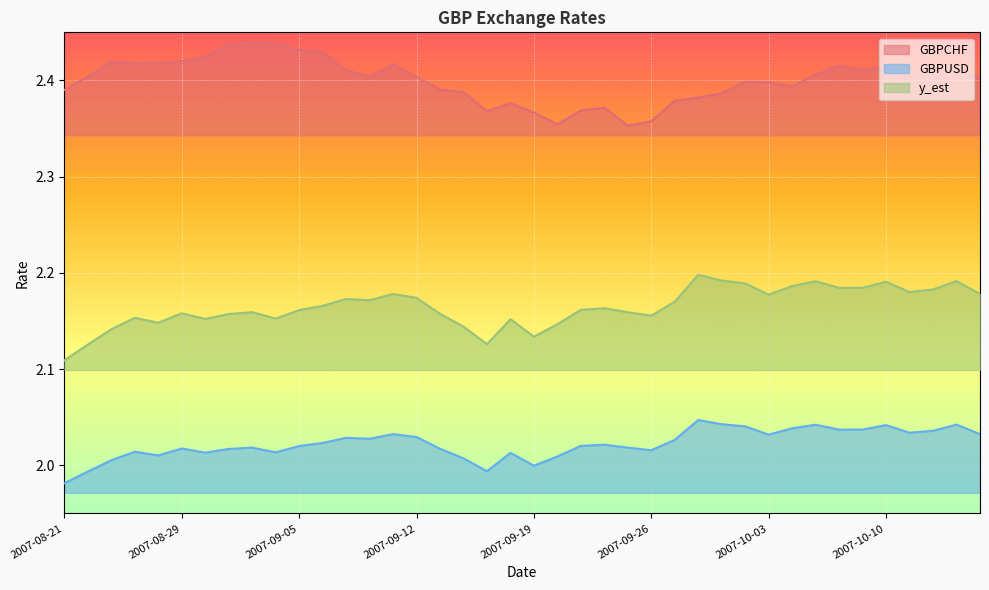

How many lines are shown in the chart?

3